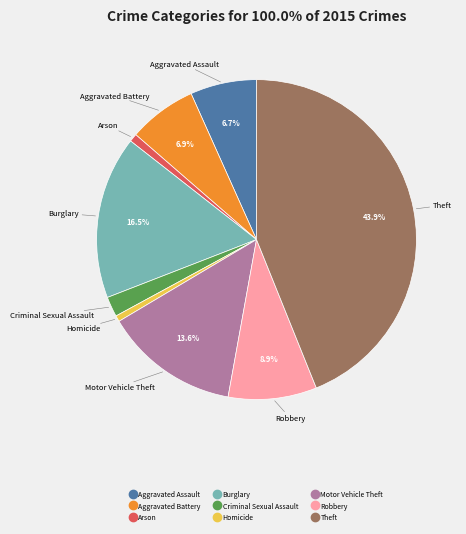

To the nearest percent, what is the difference between the largest and smallest slice percentages?

43%